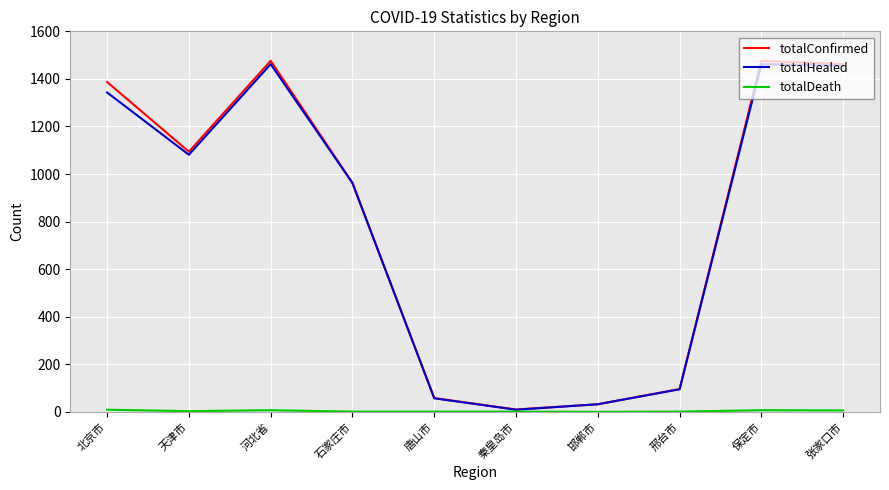

The totalHealed series shows 770 at 北京市. True or false?

False